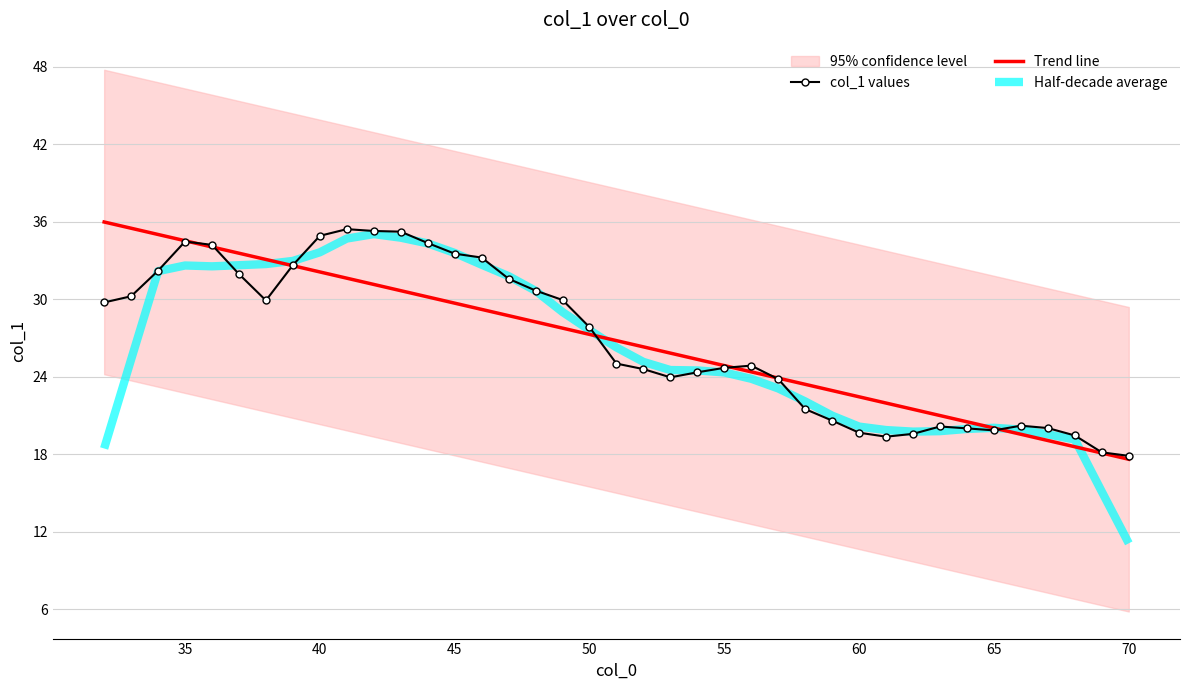

What is the maximum value for Half-decade average?

35.0